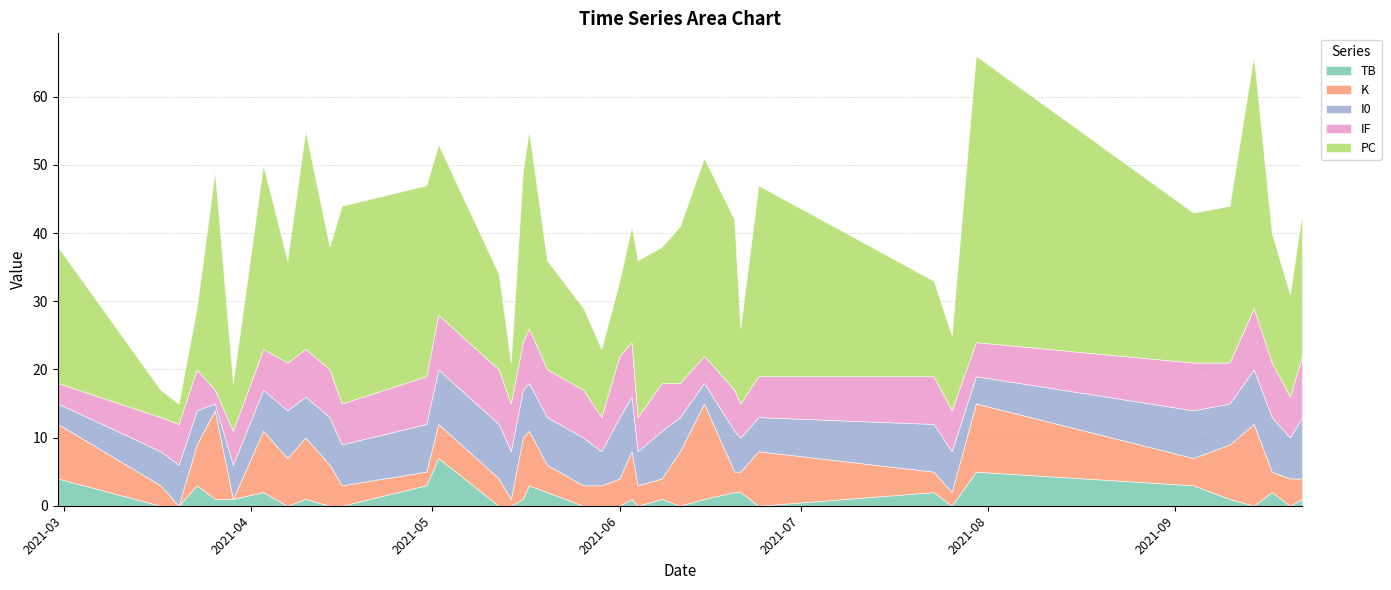

Is it true that PC equals 10 at 2021-05-29?

True